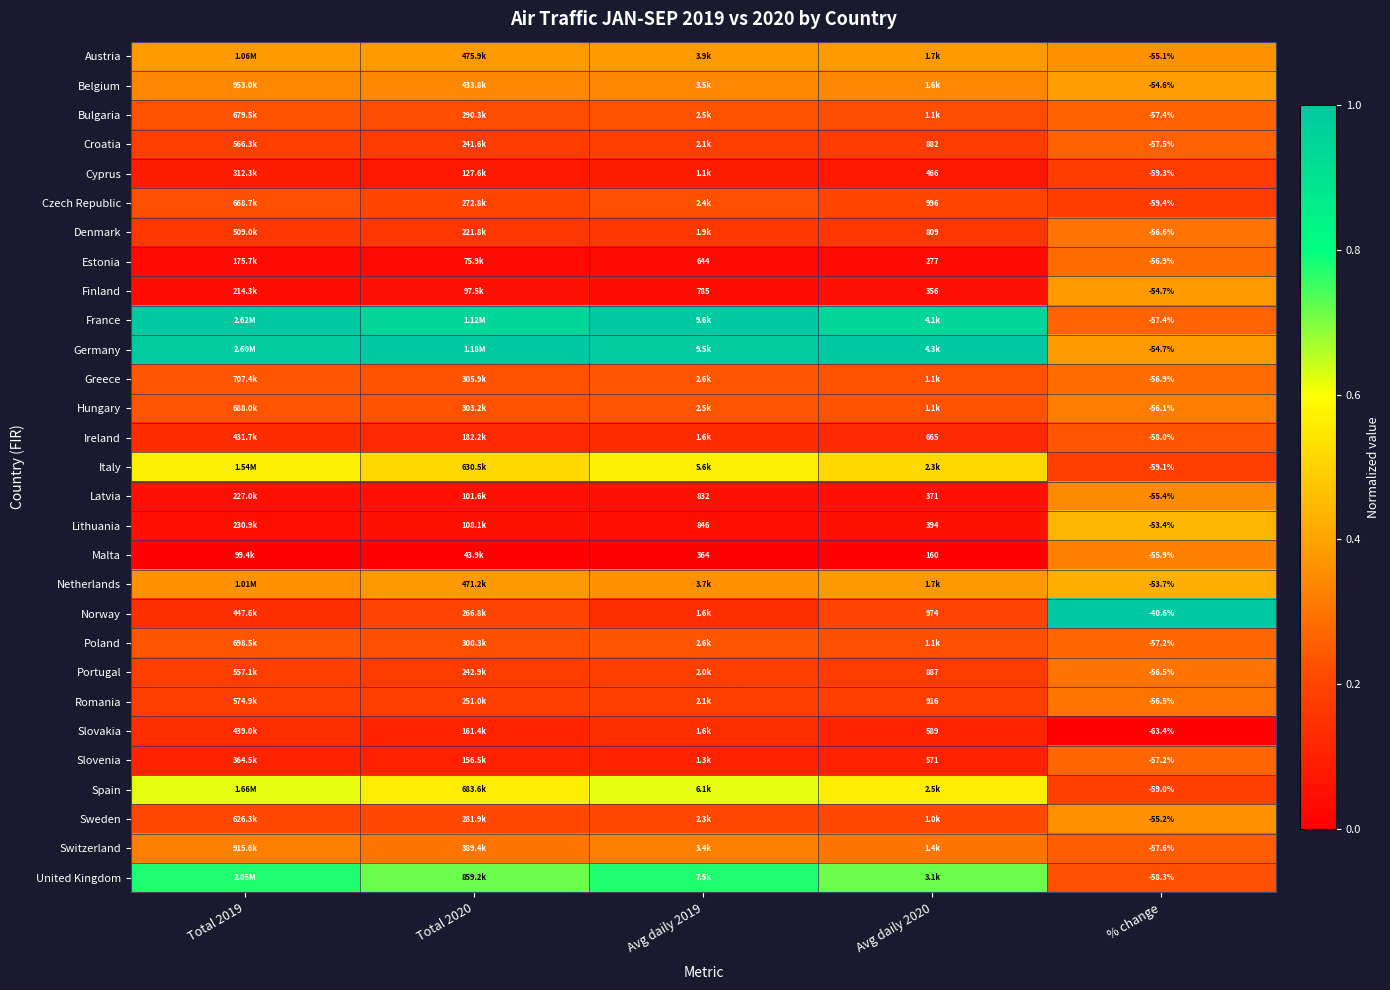

At how many categories does at least one series exceed 0?

5